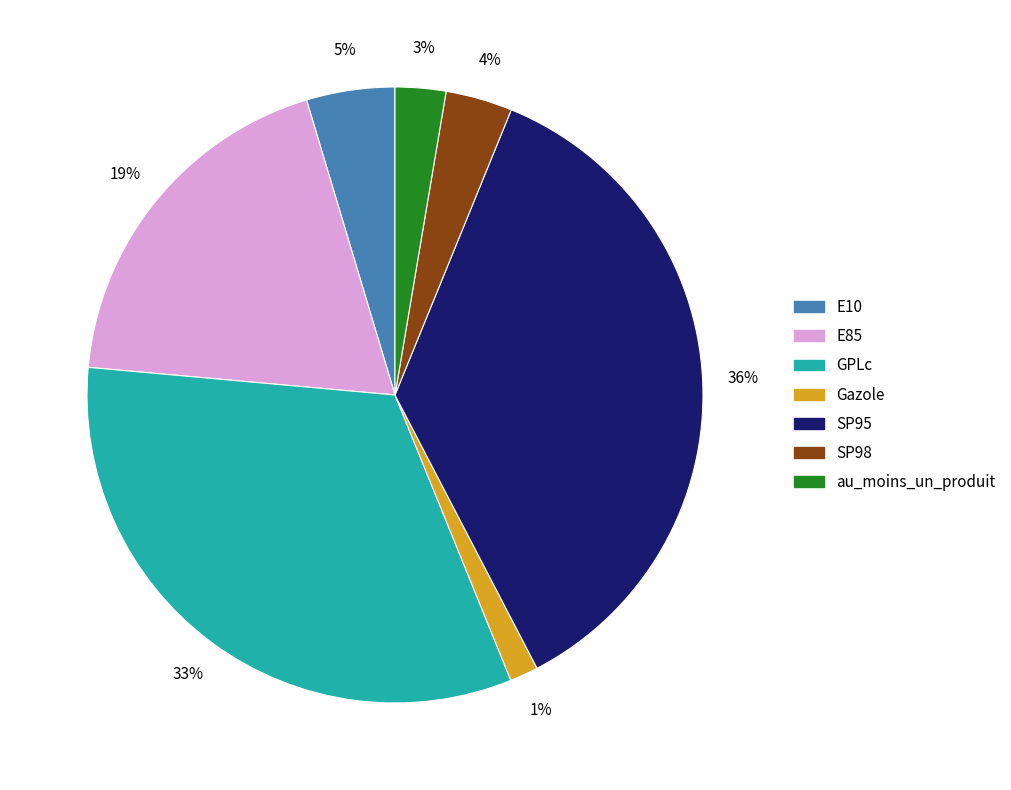

Is there any slice that represents more than half of the pie?

No